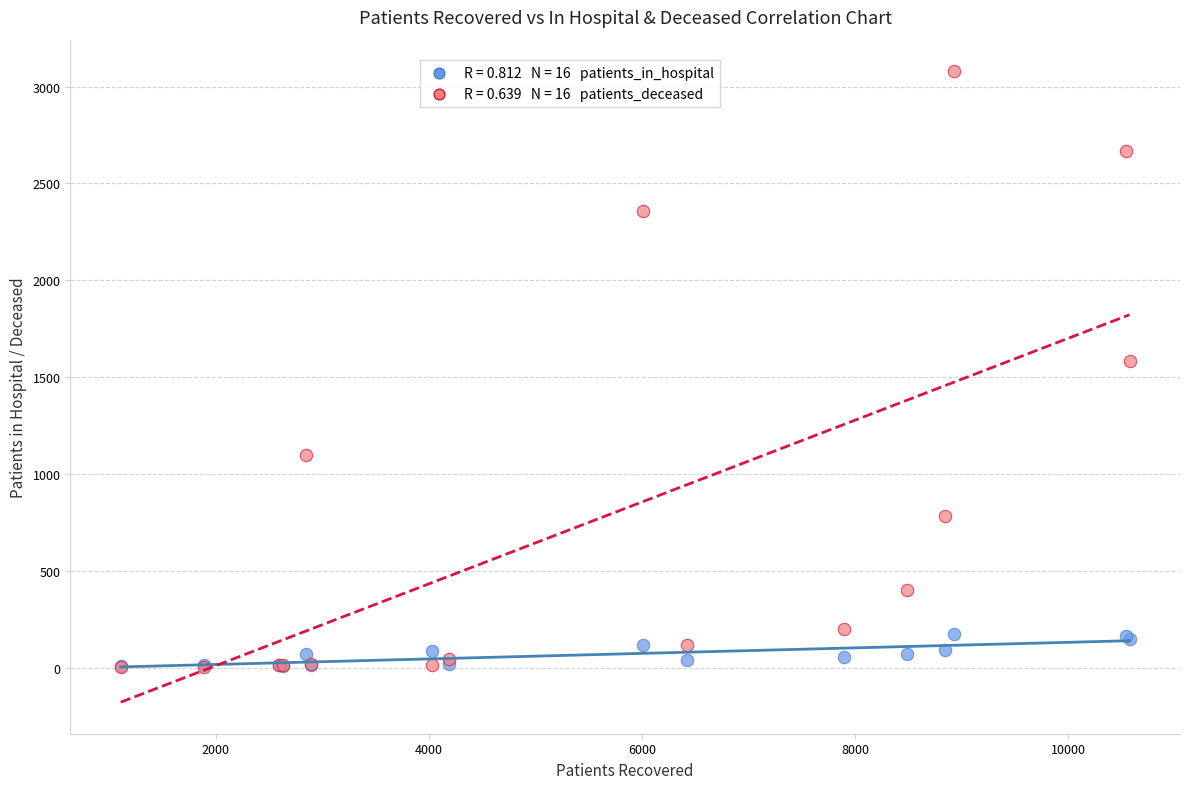

Across all series, what Y value is closest to 1541?

1582